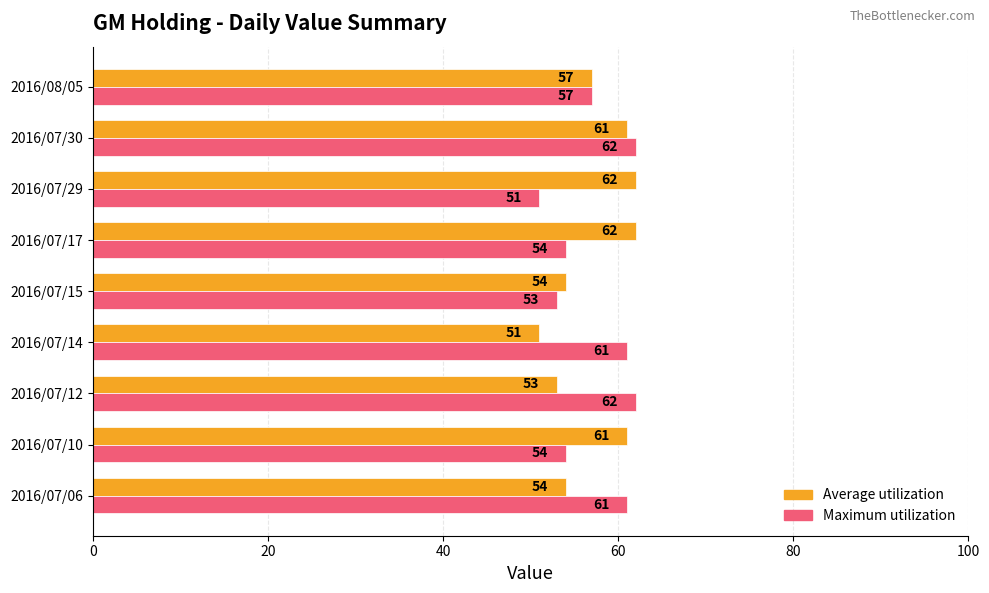

Which series changed the most between 2016/07/14 and 2016/08/05?

Average utilization